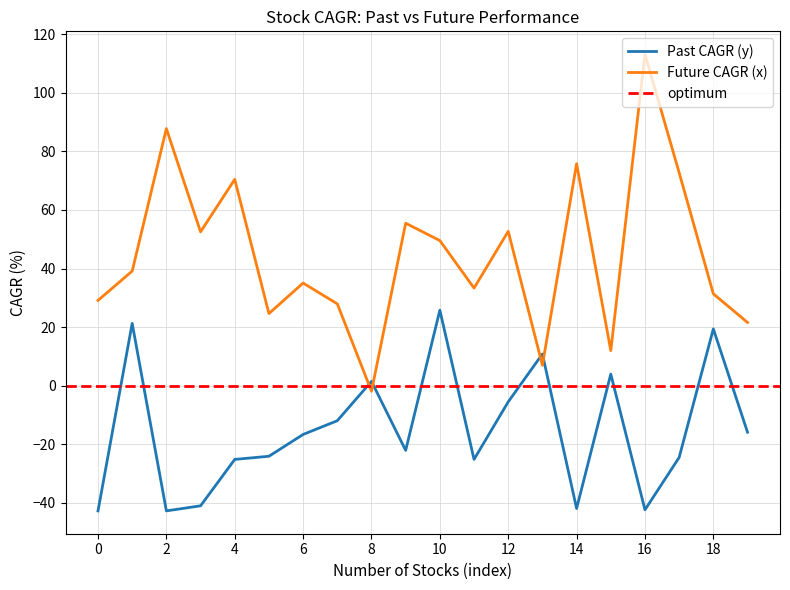

How many times do past_performance_cagr_y and future_performance_cagr_x cross each other?

4